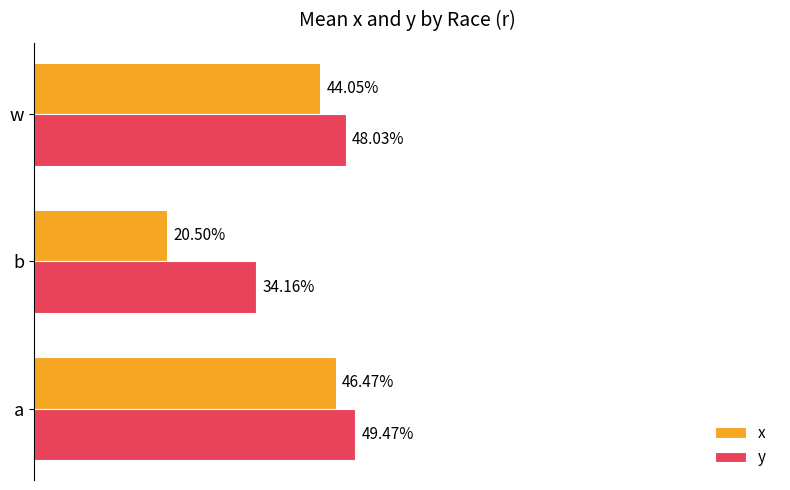

What are all the series names shown in the legend?

x, y